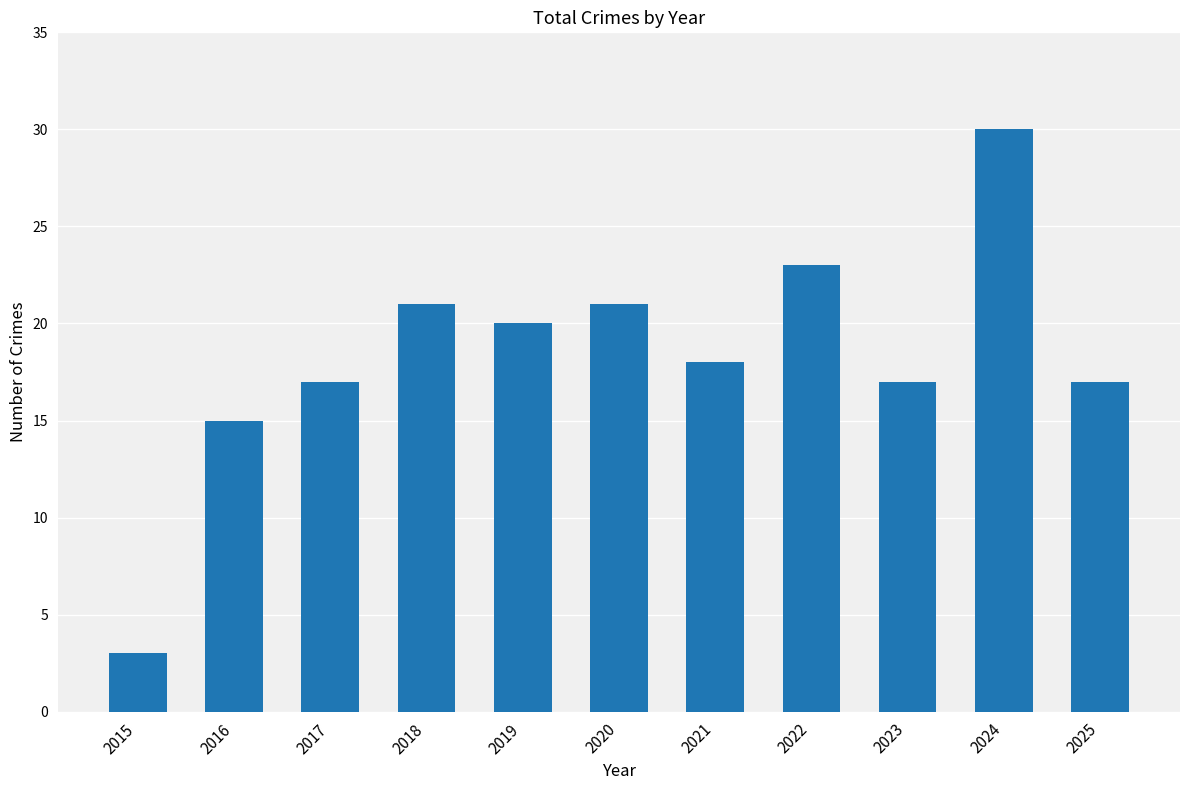

What is the difference between the second highest and second lowest values?

8